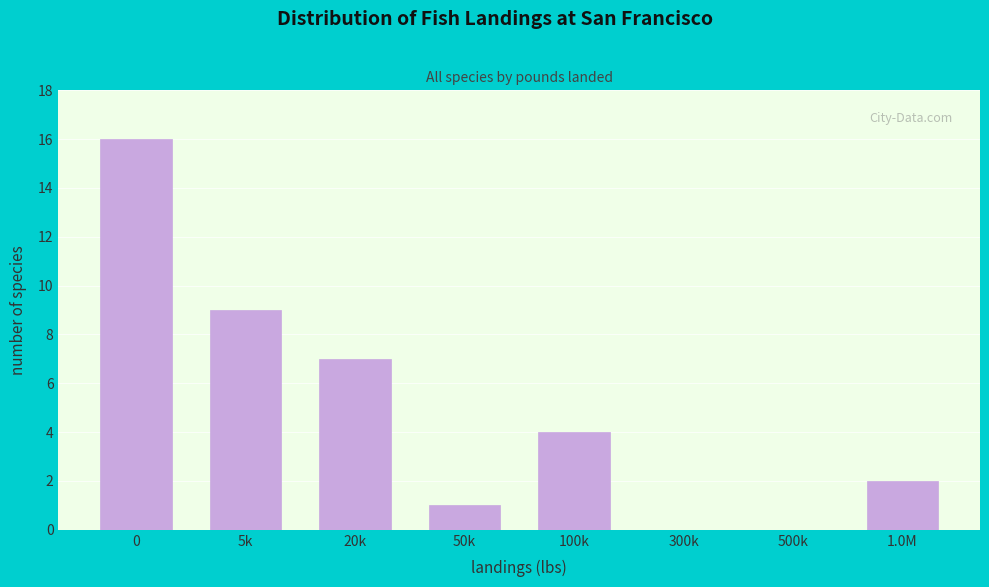

Reading right to left, extract all data points from this chart.

1.0M=2	500k=0	300k=0	100k=4	50k=1	20k=7	5k=9	0=16